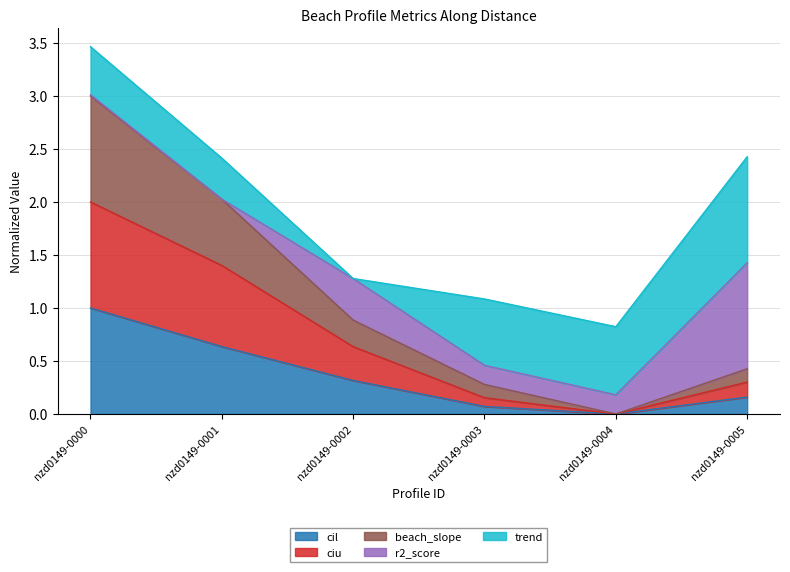

Which has a higher value, nzd0149-0000 or nzd0149-0005?

nzd0149-0000